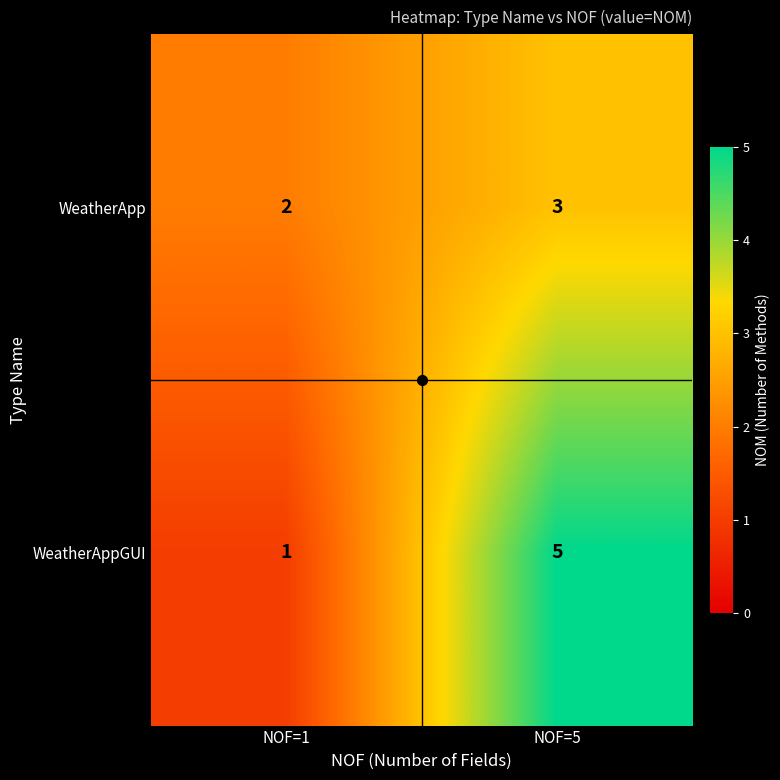

List the labels in order of WeatherAppGUI value, smallest first.

NOF=1, NOF=5